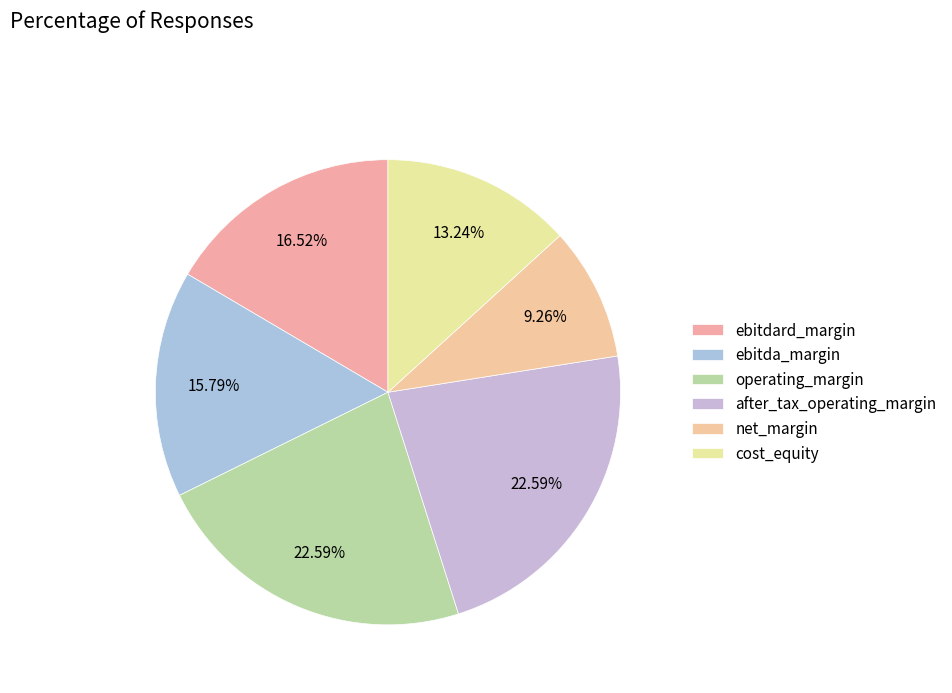

Count the number of slices in the pie.

6